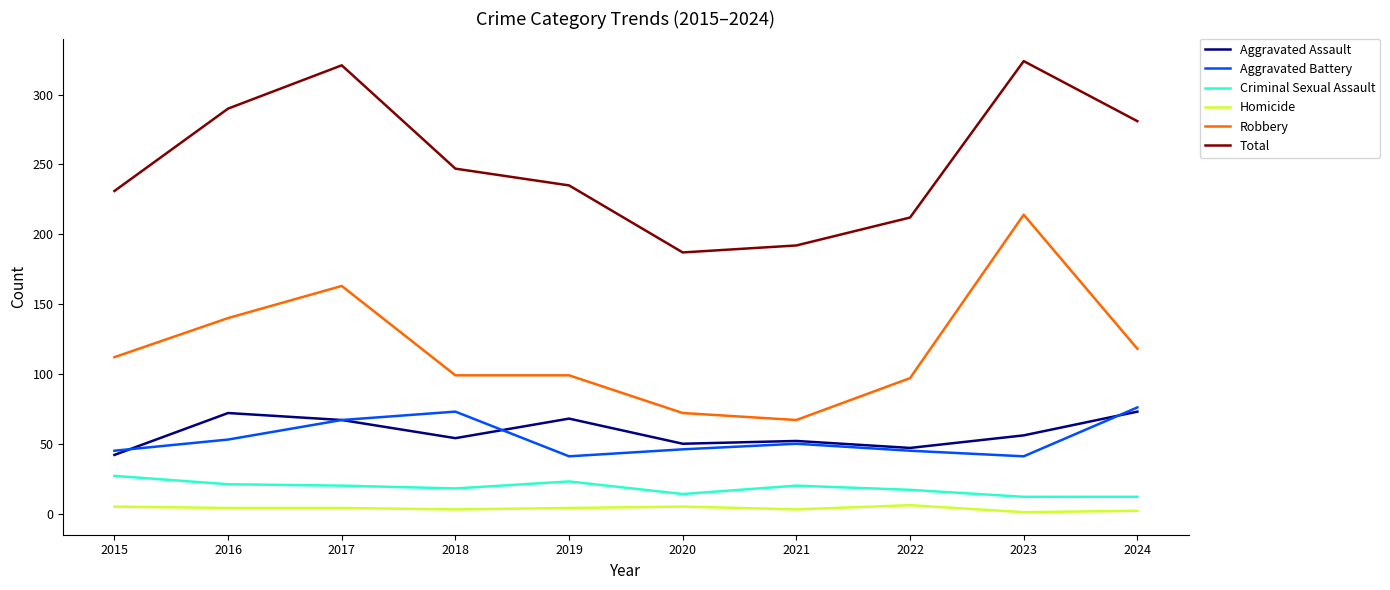

What is the approximate value of Criminal Sexual Assault at 2016, to the nearest 5?

20